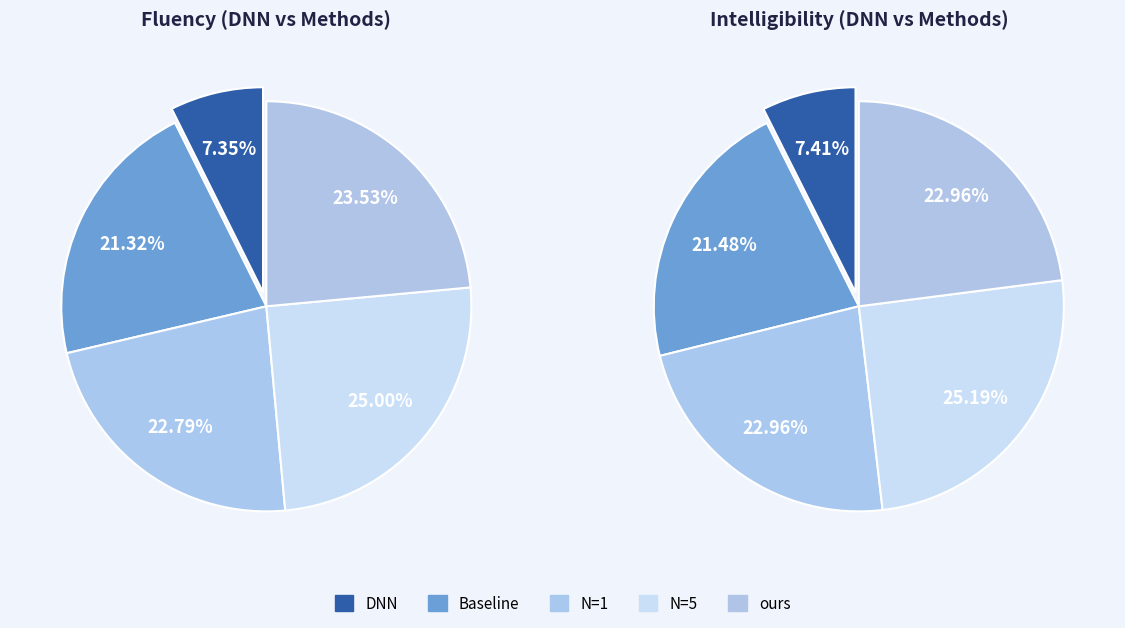

Between Example_3 and Example_5, which series saw the biggest shift?

ours